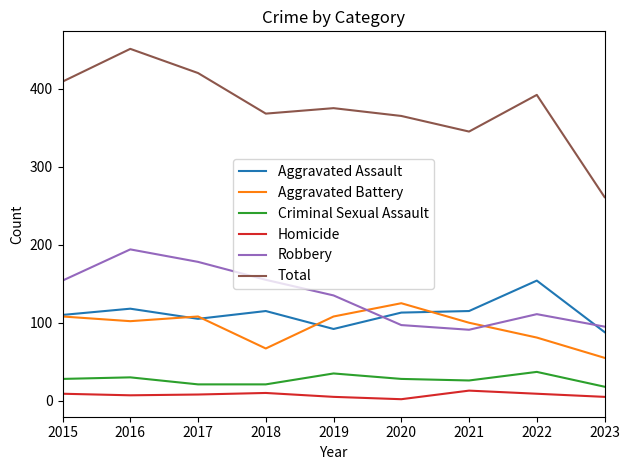

Which category has the highest value across all series?

2016